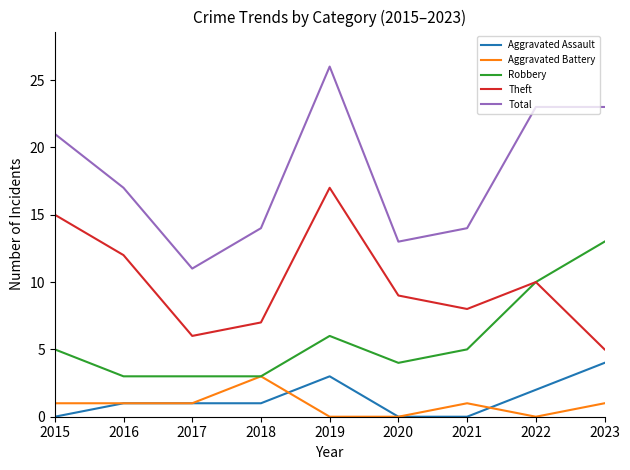

What is the difference between the Total values at 2017 and 2020?

2